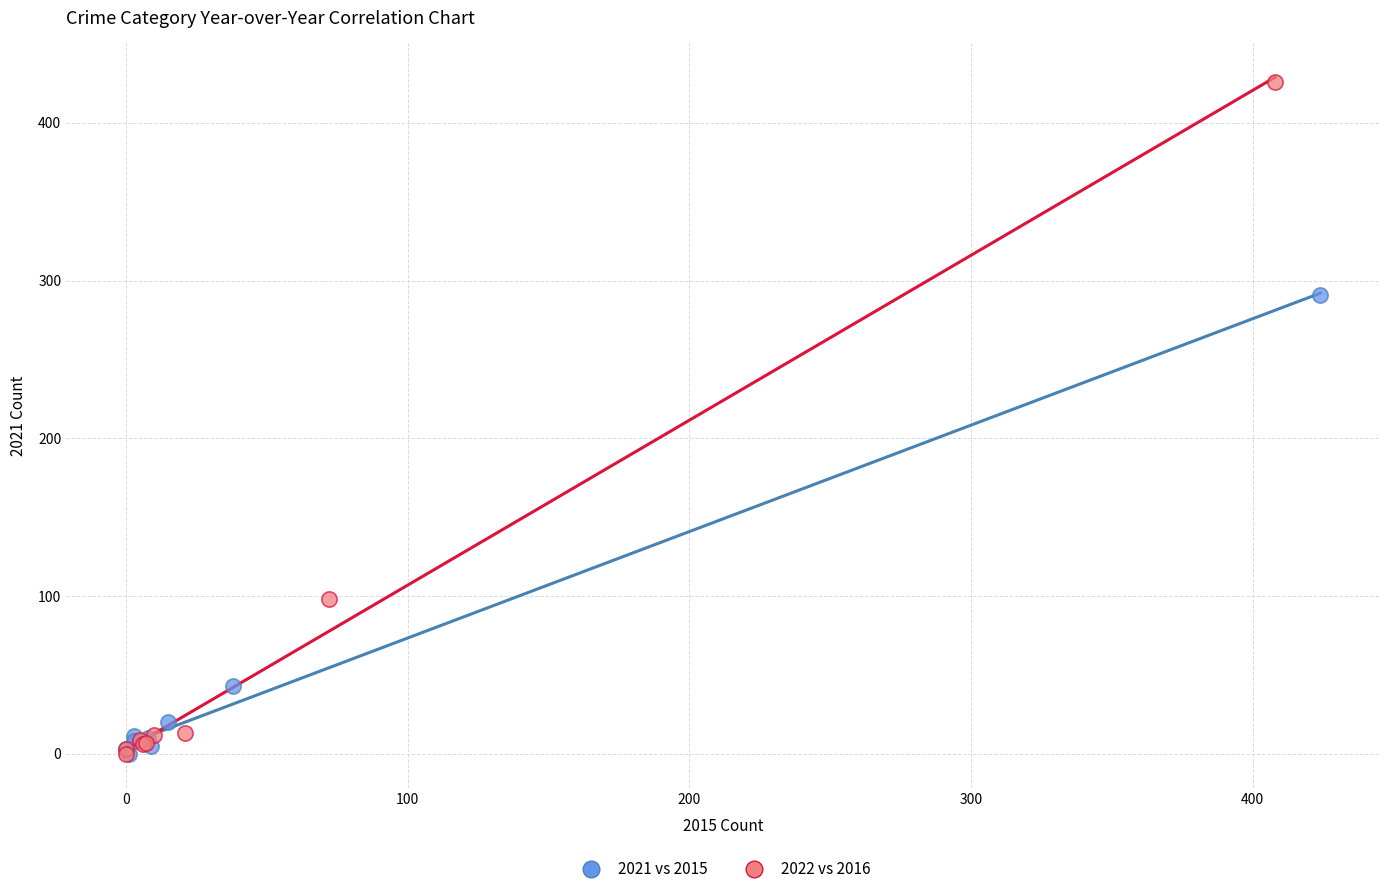

Which series contains the highest Y value?

2022 vs 2016